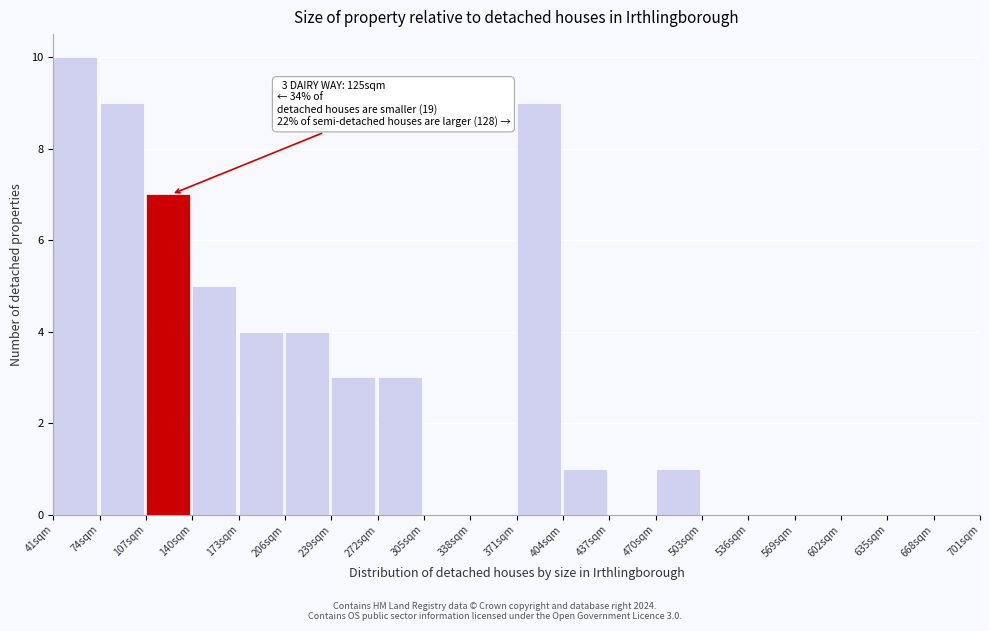

Which range on the x-axis has the tallest bar?

41 to 74